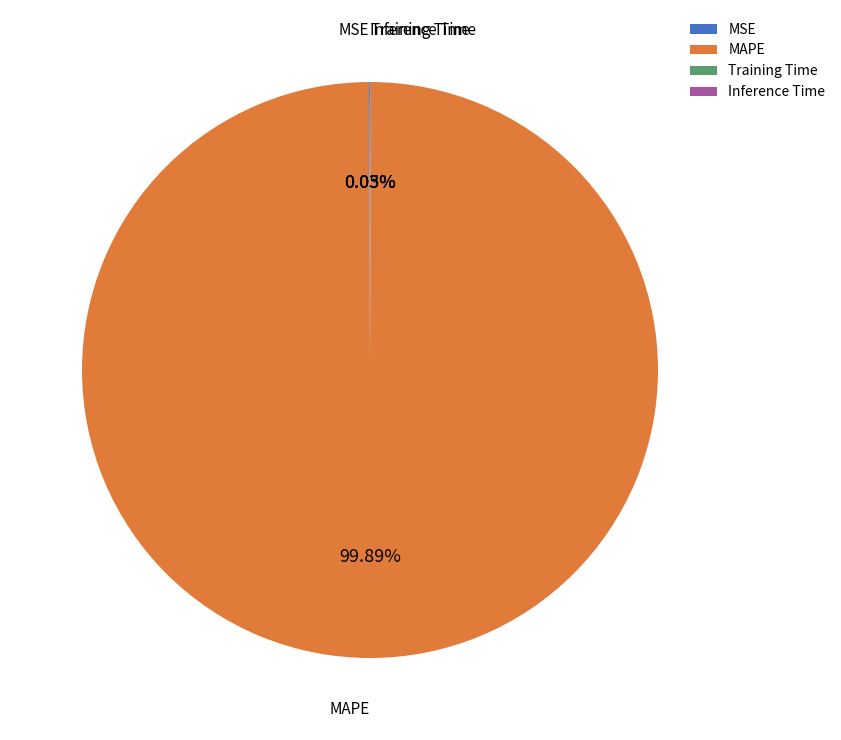

Which slice represents more than half of the pie?

MAPE